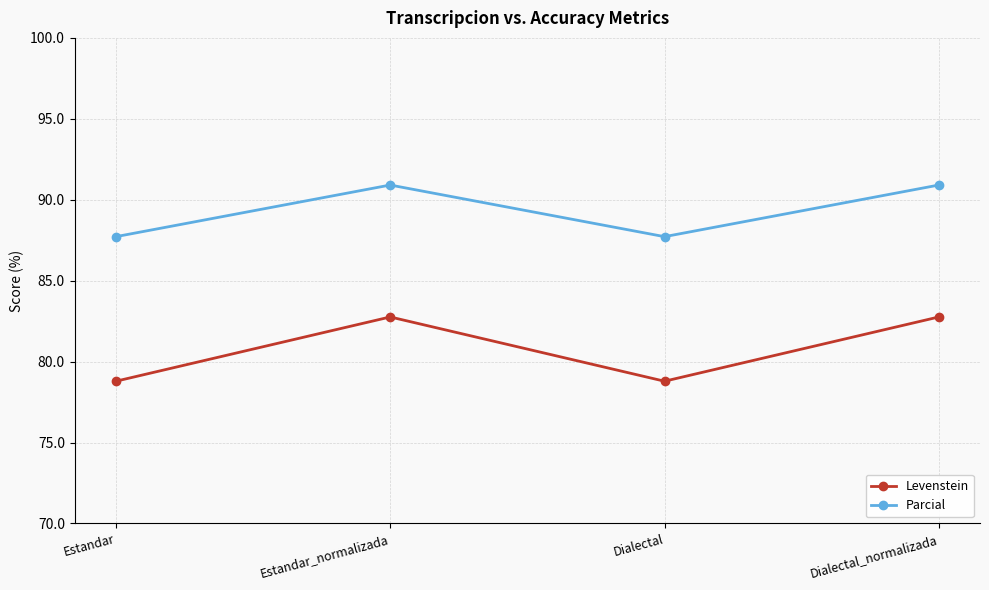

What is the greatest value displayed?

90.9